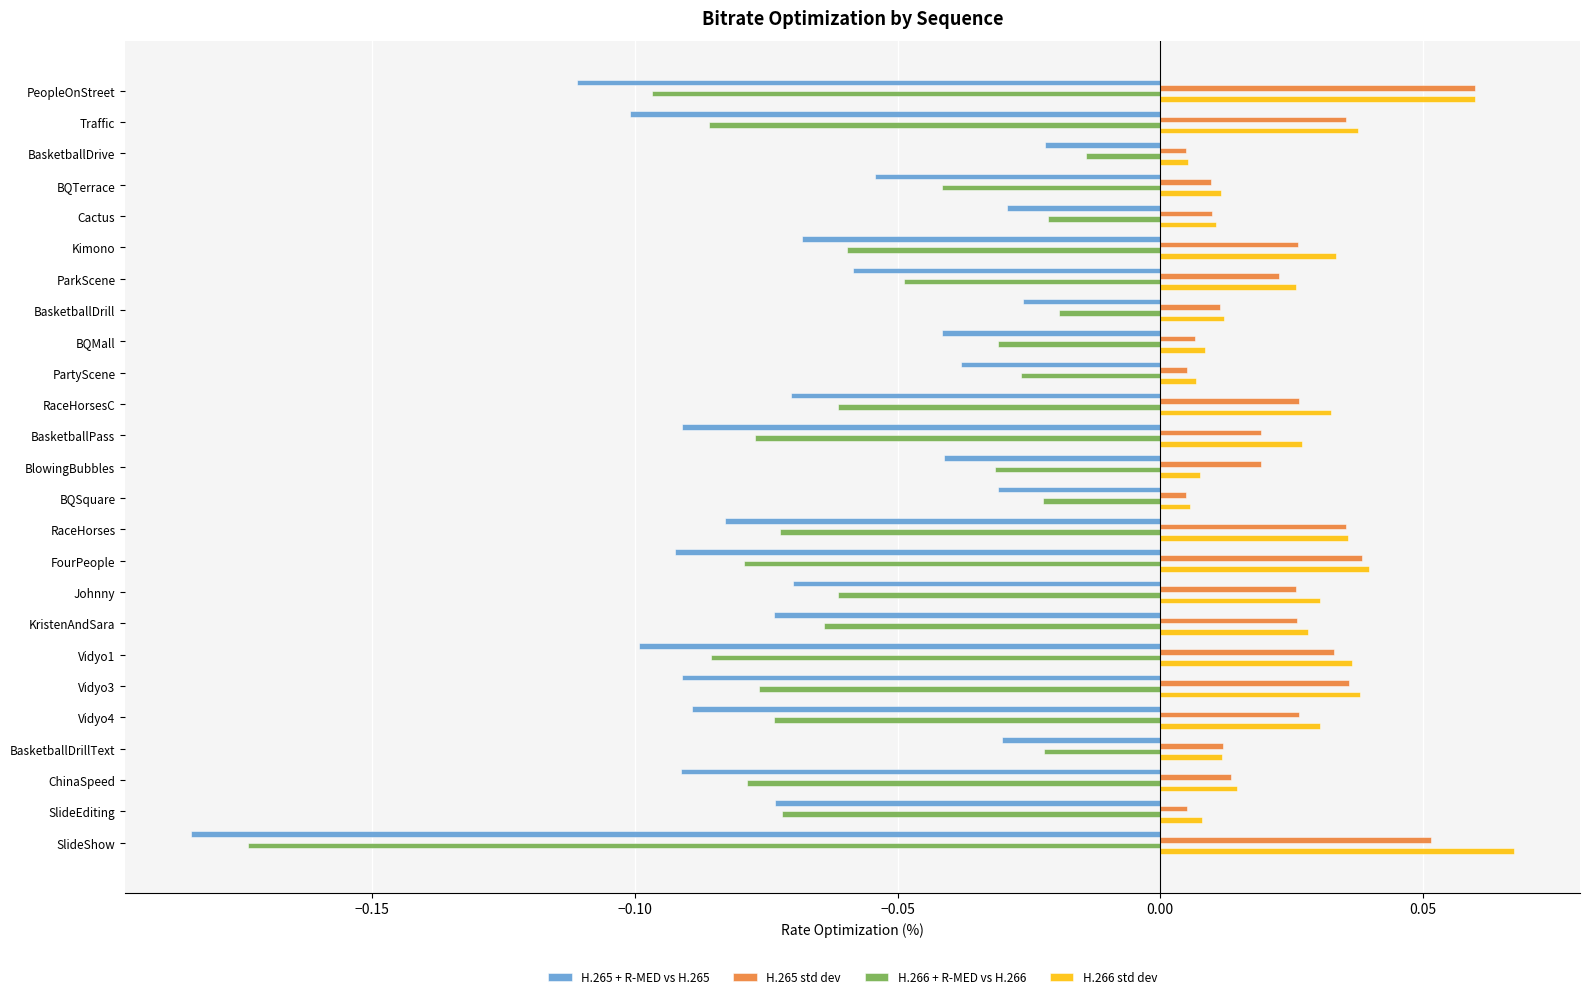

Which category has the highest value across all series?

SlideShow